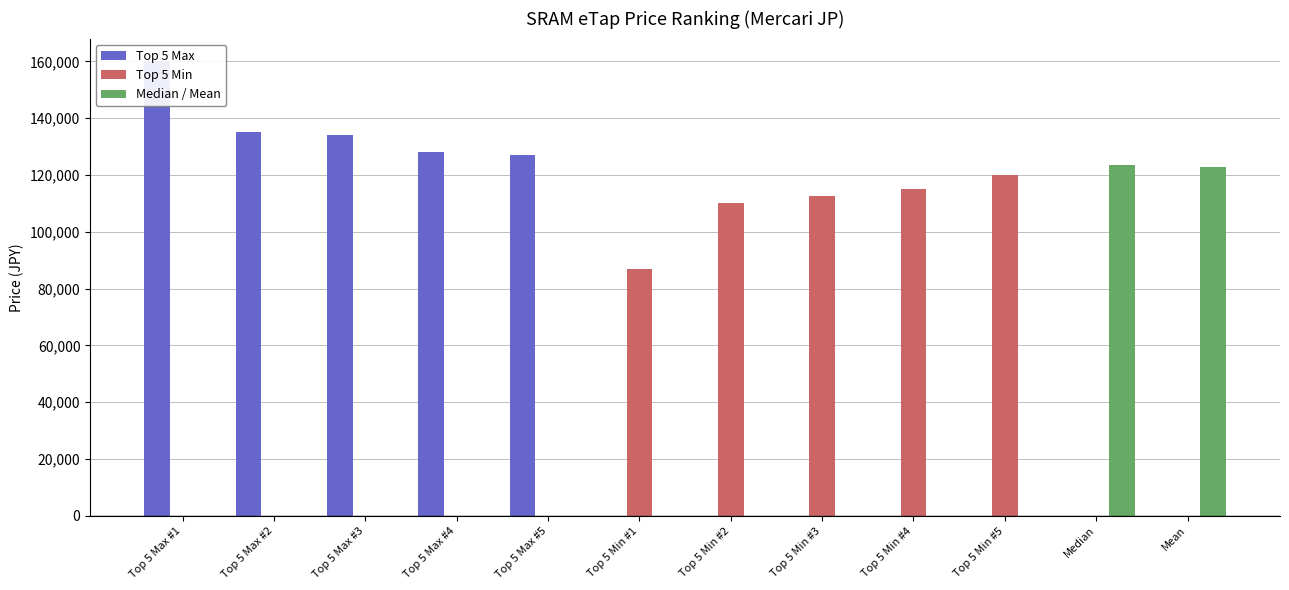

Is it true that Median / Mean equals 123500 at Median?

True